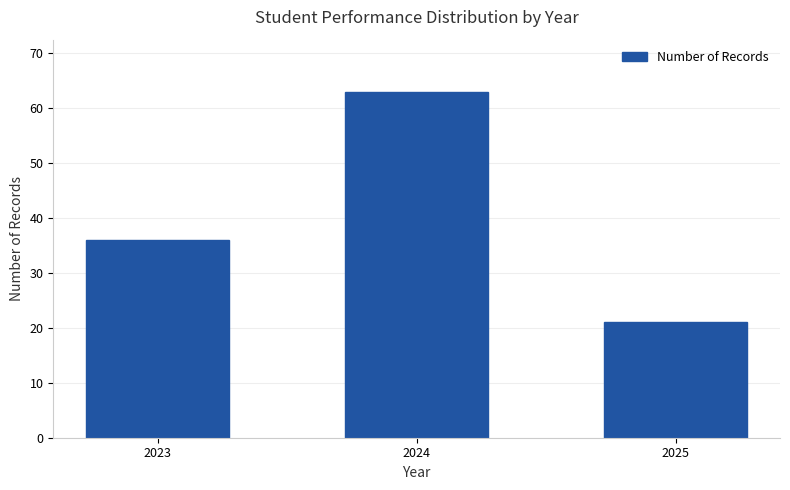

What is the difference between the maximum and minimum values?

42